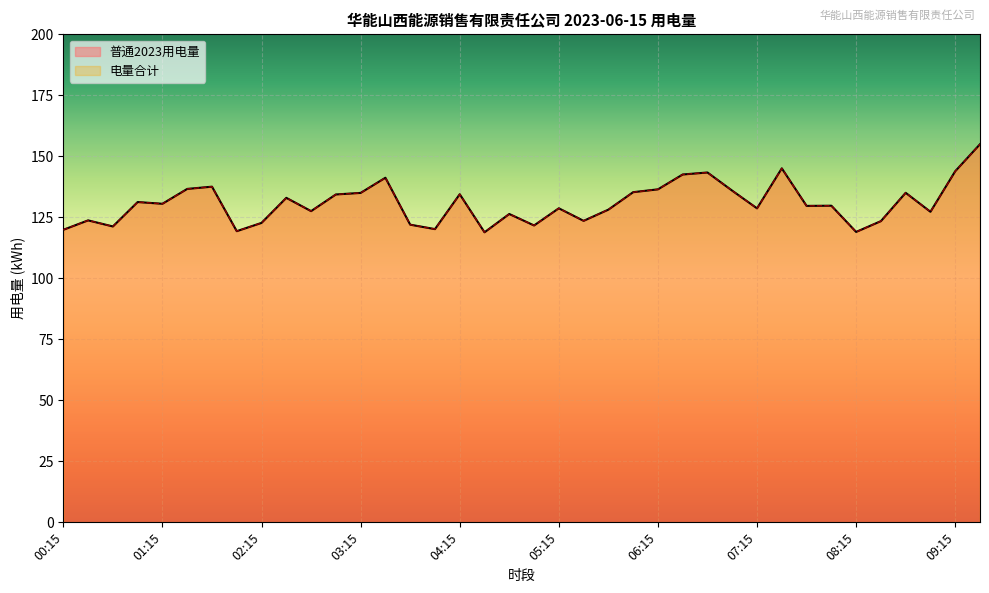

What is the lowest value of the 普通2023用电量 series?

118.9